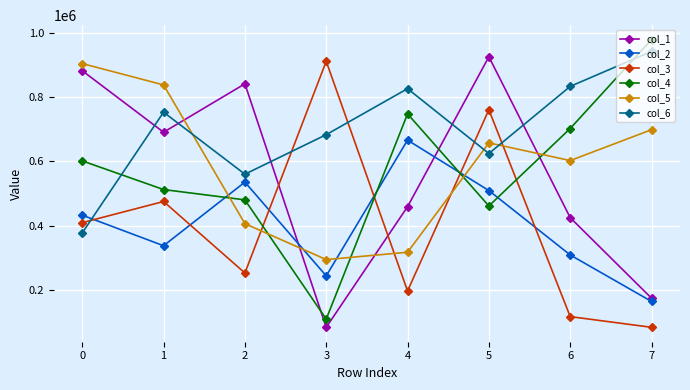

How many intersections are there between col_2 and col_6?

1